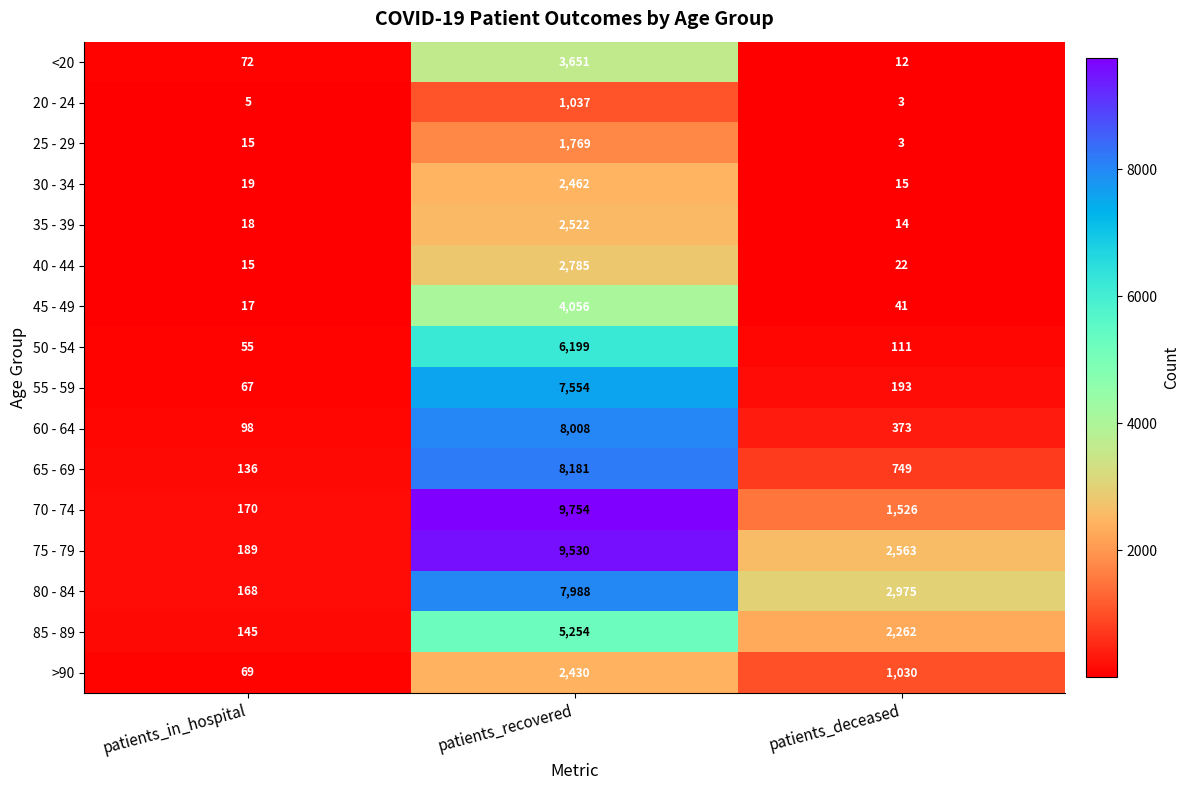

Which has a higher value, patients_recovered or patients_in_hospital?

patients_recovered